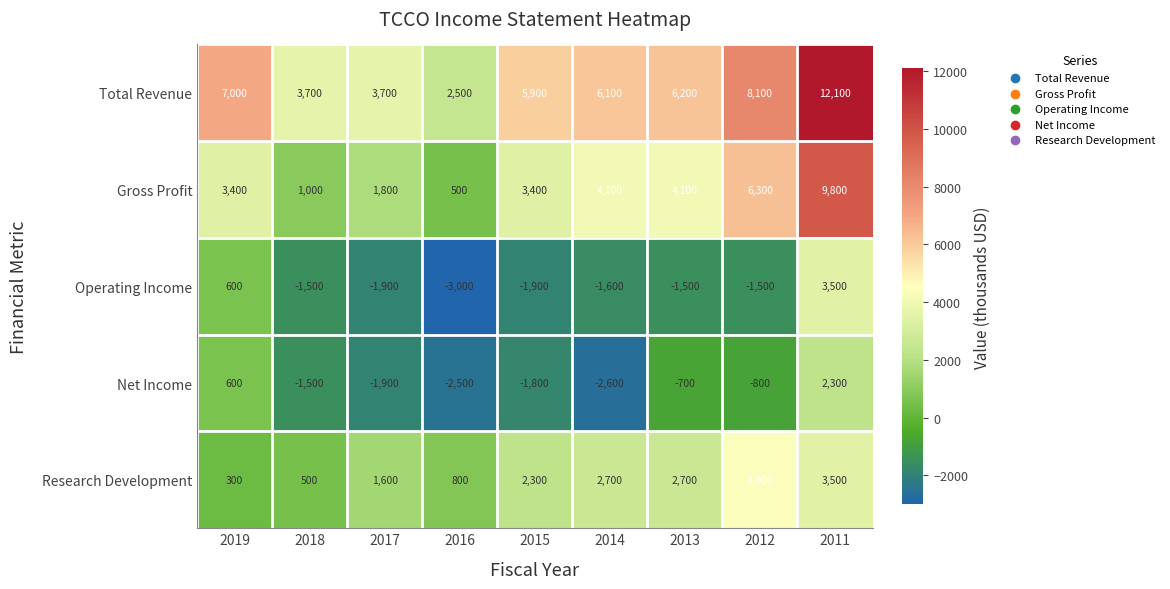

Which series has the widest spread of values?

Total Revenue